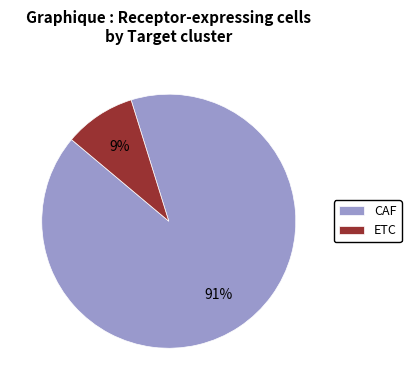

How many segments does this pie chart have?

2